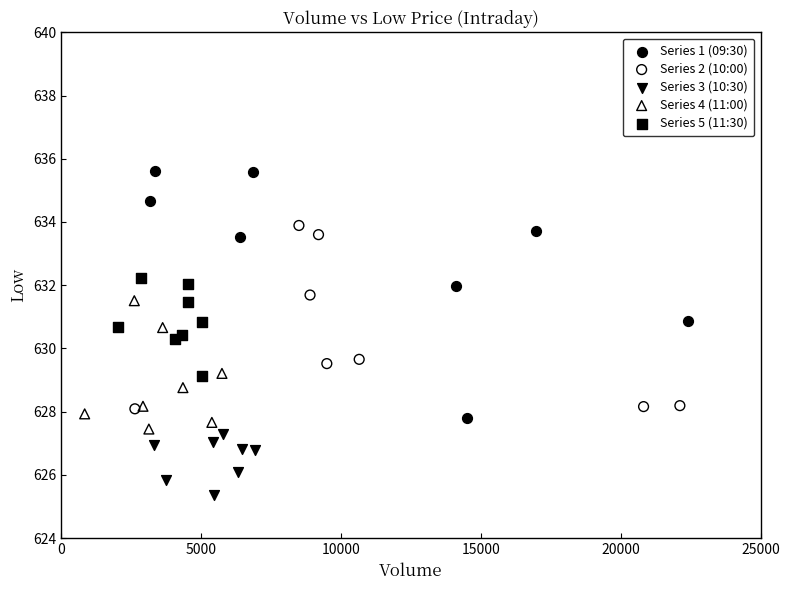

Which series reaches the minimum Y coordinate?

Series 3 (10:30)